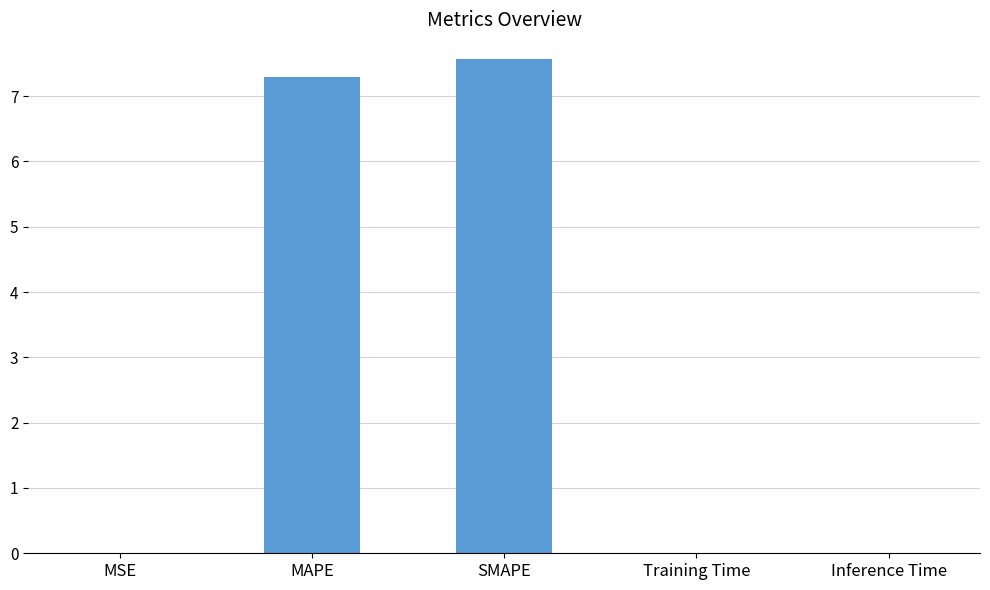

At which category does the chart reach its peak across all series?

SMAPE